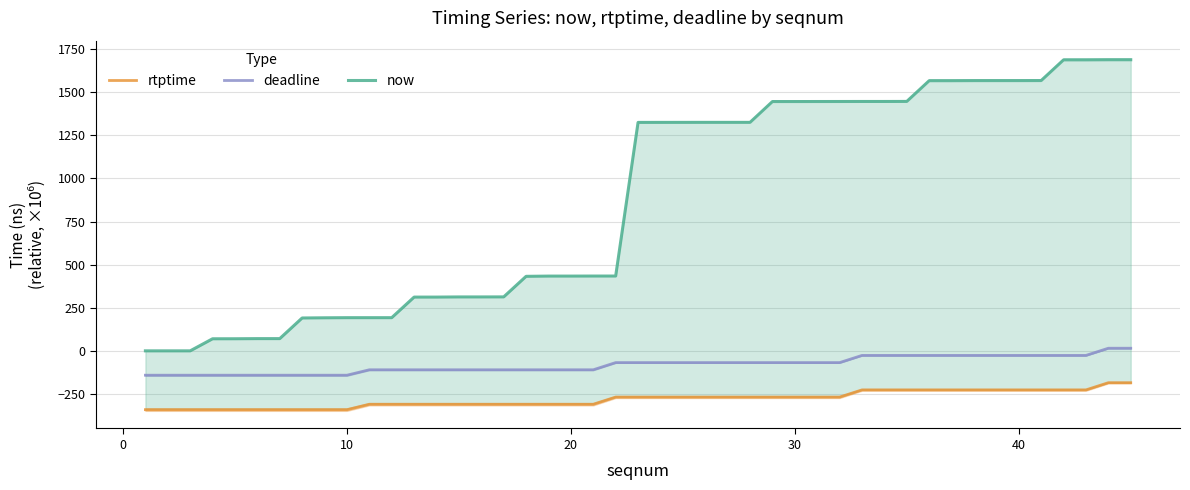

True or false: now and deadline intersect in this chart.

False